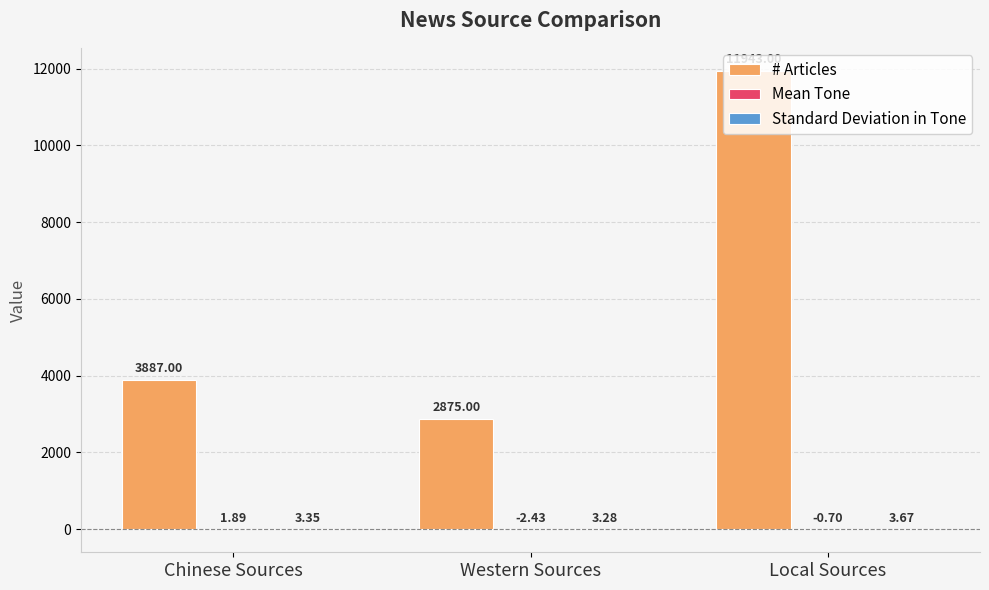

Are the bars horizontal?

No